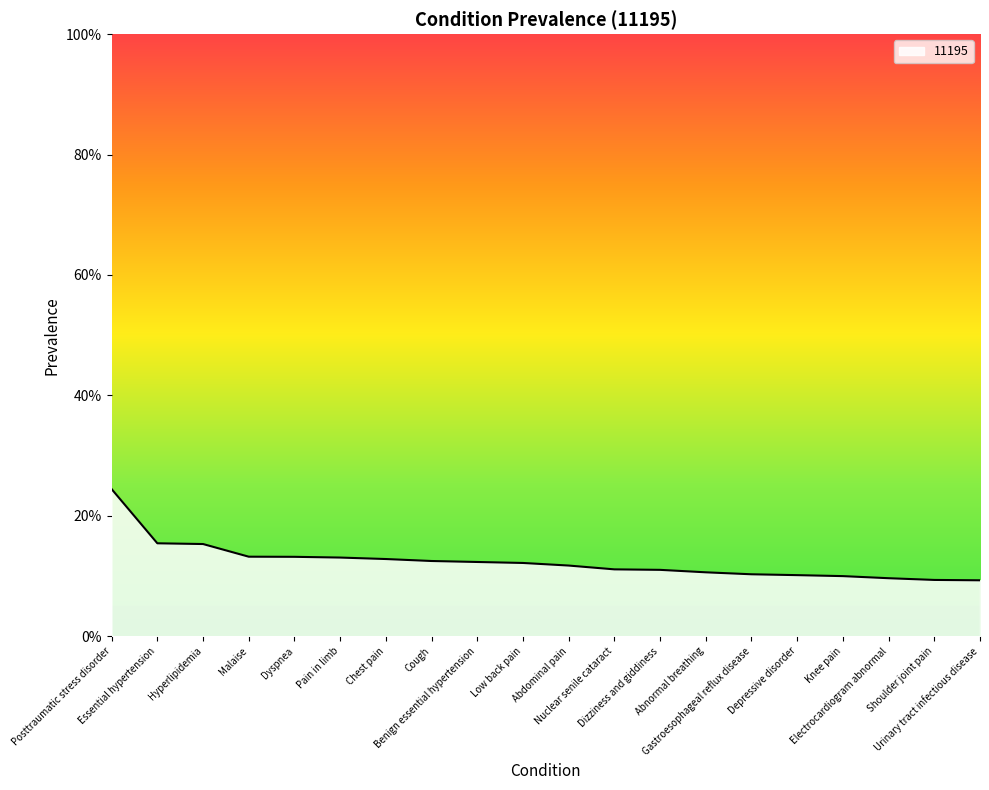

What is the greatest value displayed?

0.2